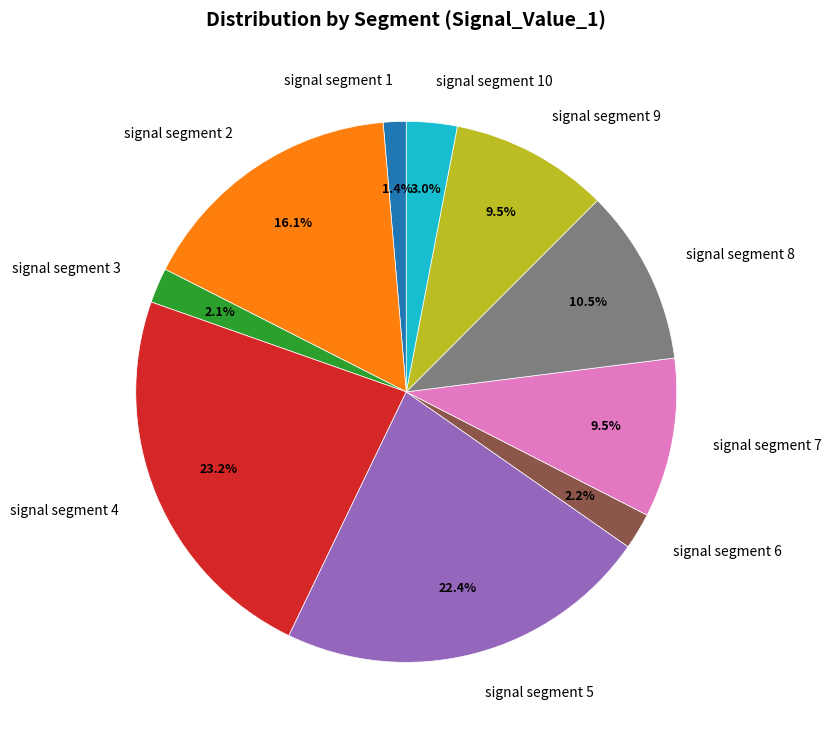

Which has a higher value, signal segment 1 or signal segment 10?

signal segment 10